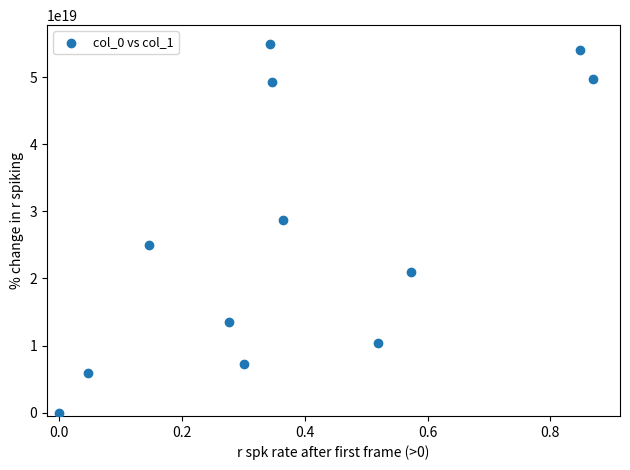

What Y value in the scatter plot is closest to 27500000000000000000?

28714859437751005184